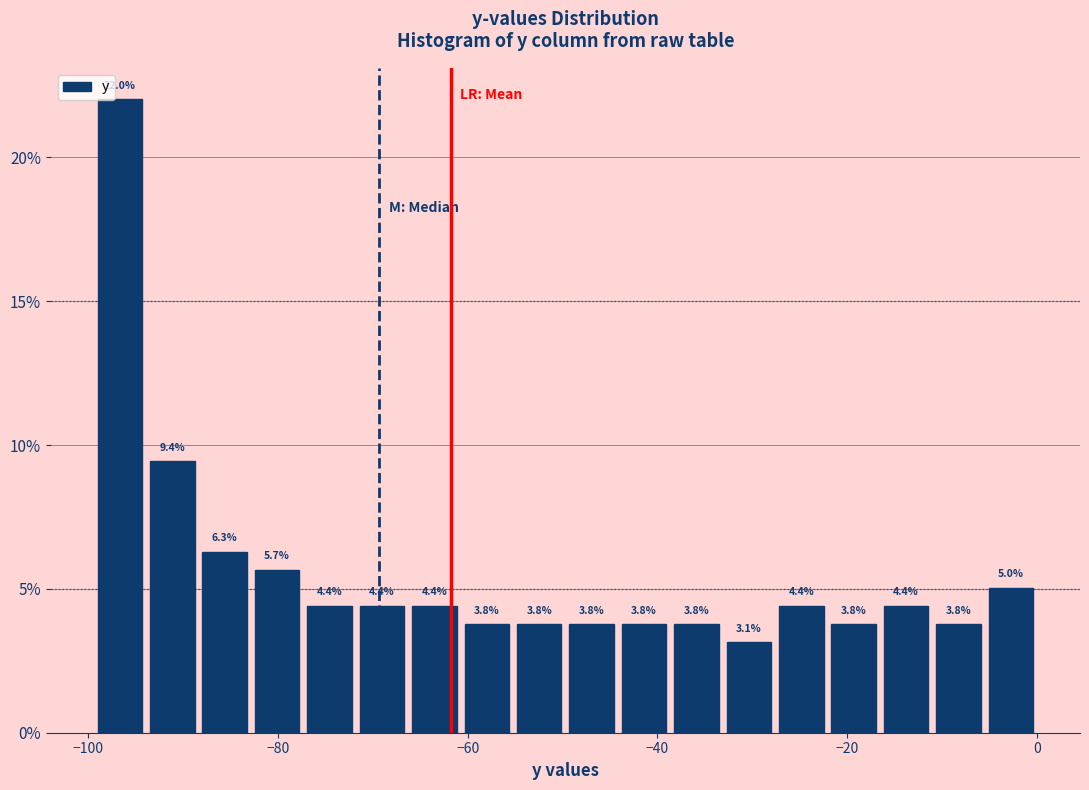

Around what value on the x-axis is the tallest bar? Give the approximate position of its centre, as read against the axis.

-96